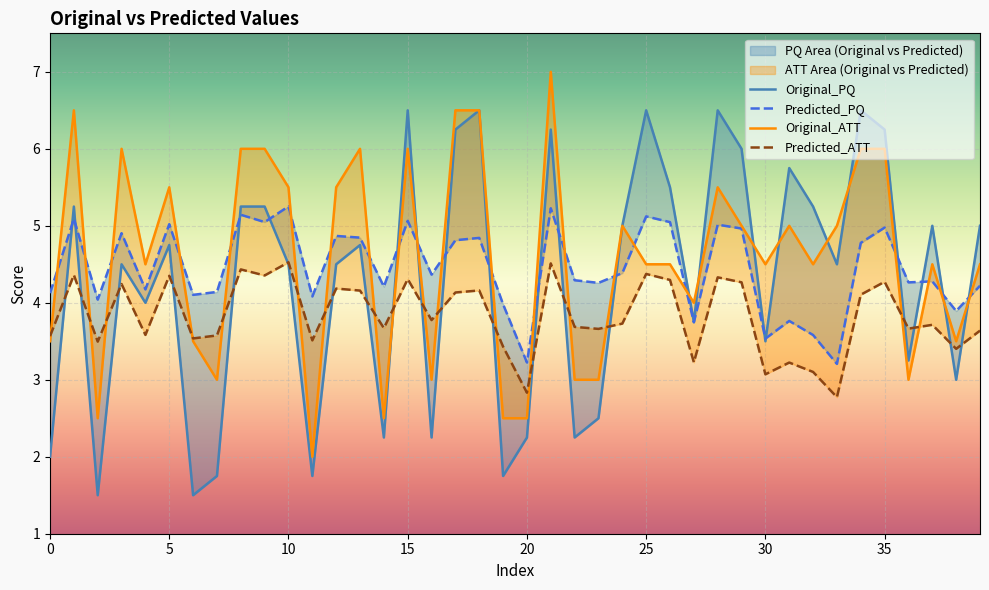

What is the spread (max minus min) of values at 29?

1.7